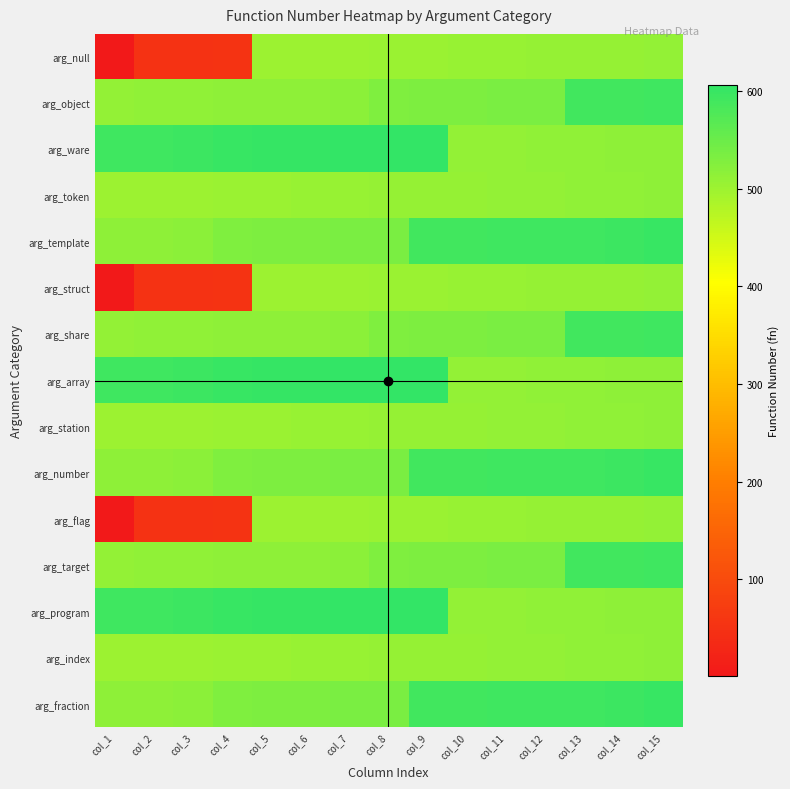

Which category has the highest value across all series?

col_9